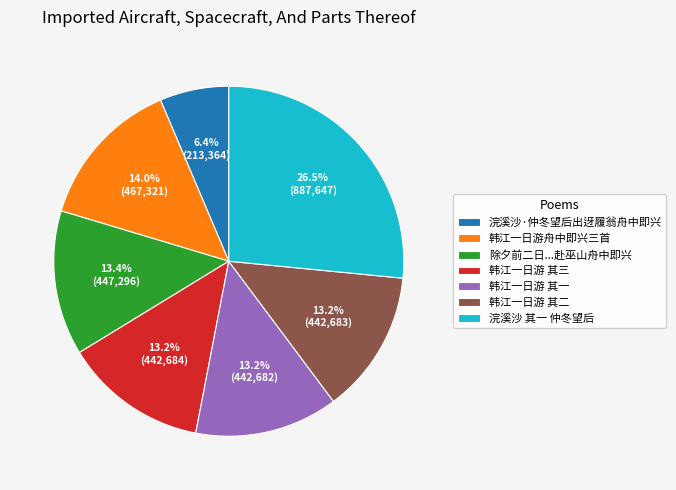

To the nearest percent, what is the average slice percentage?

14%